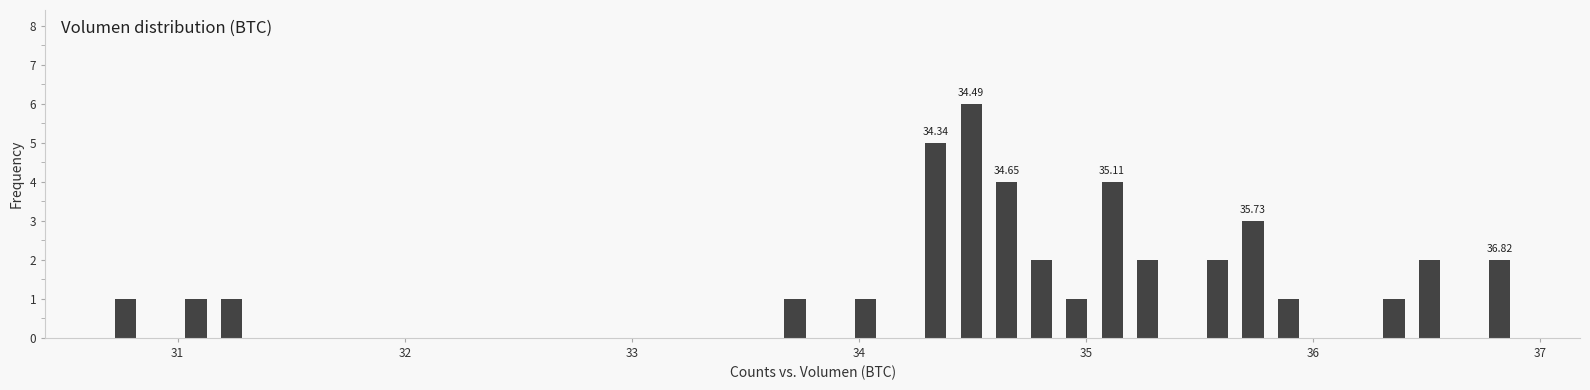

Around what value on the x-axis is the tallest bar? Give the approximate position of its centre, as read against the axis.

34.5